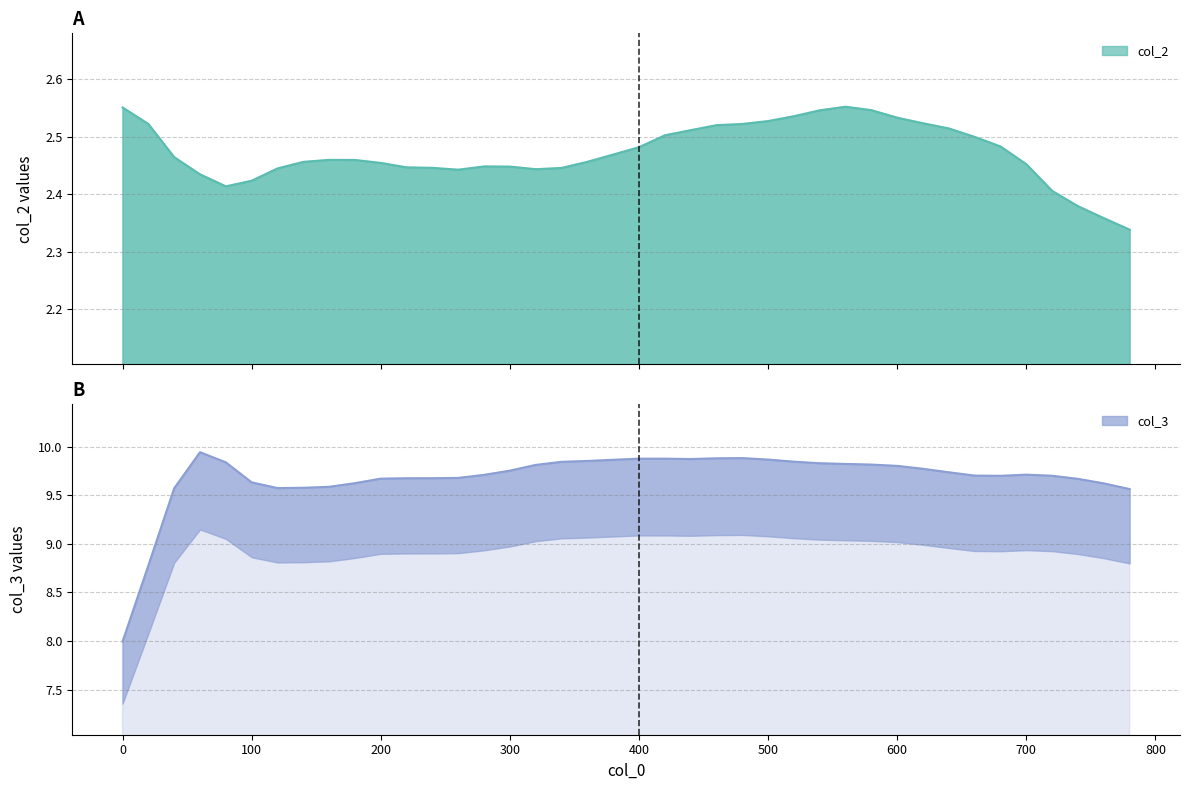

List the series in order of their peak value, highest first.

col_3, col_2